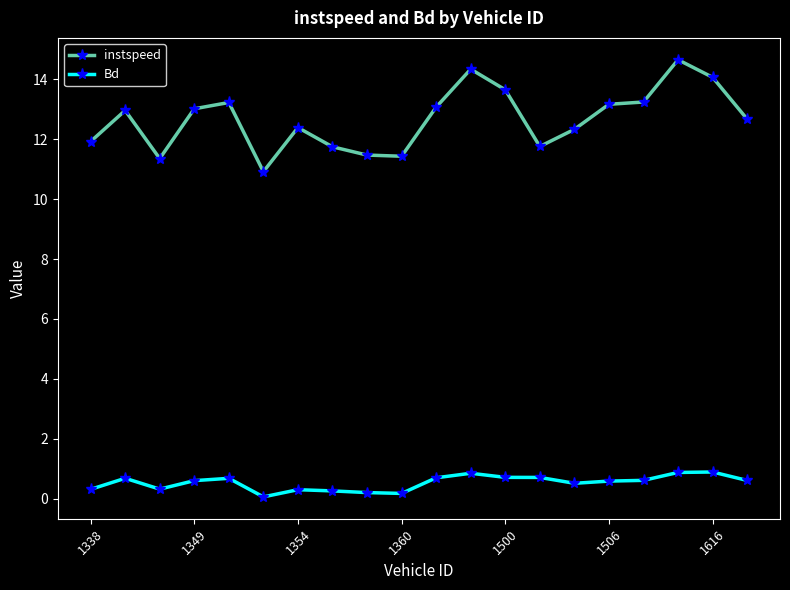

What are all the series names shown in the legend?

instspeed, Bd